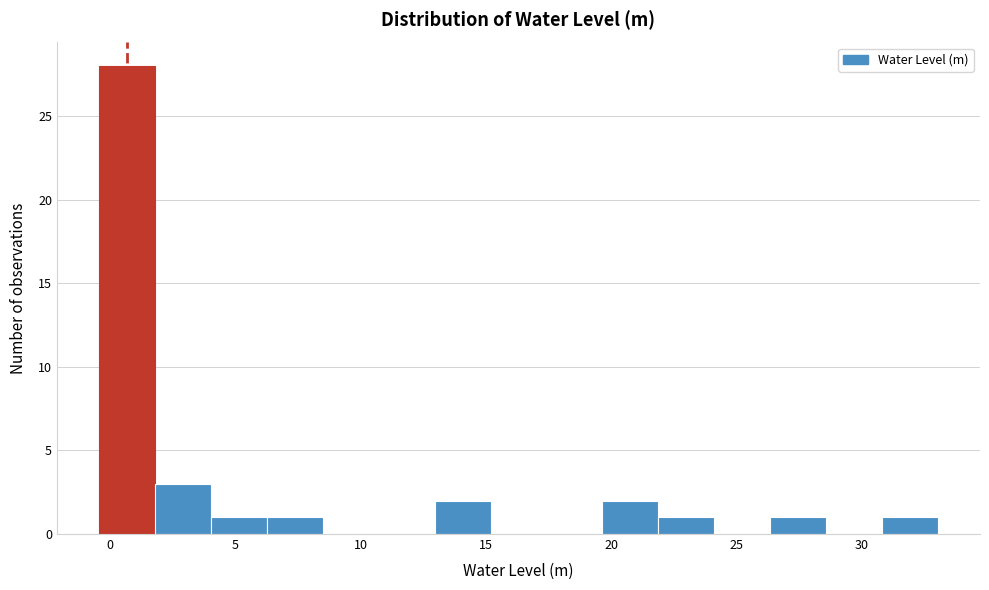

What is the height of the bar covering 6.5 to 8.5 on the x-axis? Neither the bar edges nor the heights are printed on the chart, so give them approximately, as read against the axes.

1